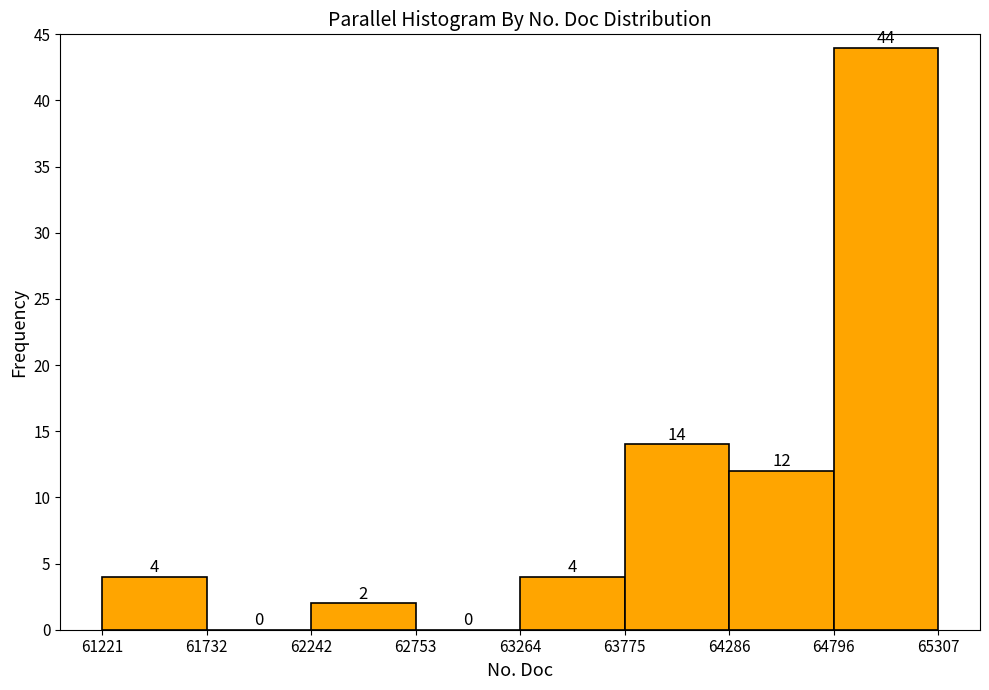

Reading left to right, transcribe this chart: for each bar, give the range it covers on the x-axis and its height.

61221 to 61732: 4
61732 to 62242: 0
62242 to 62753: 2
62753 to 63264: 0
63264 to 63775: 4
63775 to 64286: 14
64286 to 64796: 12
64796 to 65307: 44